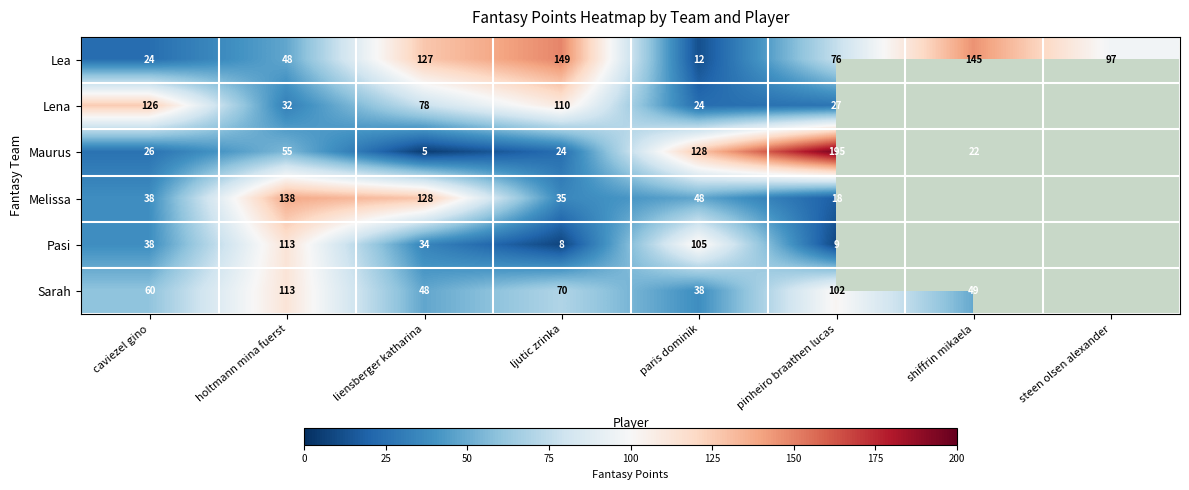

What is the sum of the Lena values at holtmann mina fuerst and paris dominik?

56